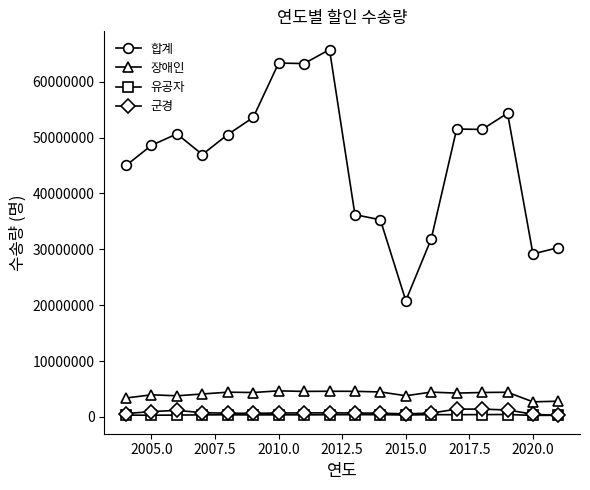

True or false: 합계 and 장애인 cross at least once.

False